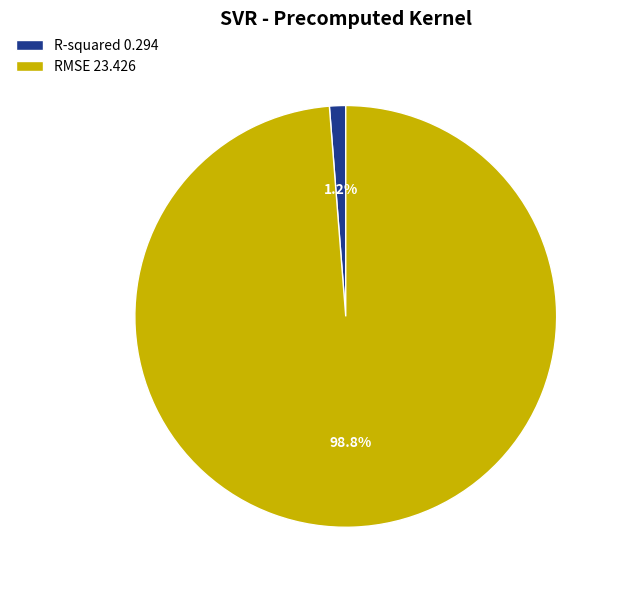

Between R-squared 0.294 and RMSE 23.426, which is larger?

RMSE 23.426